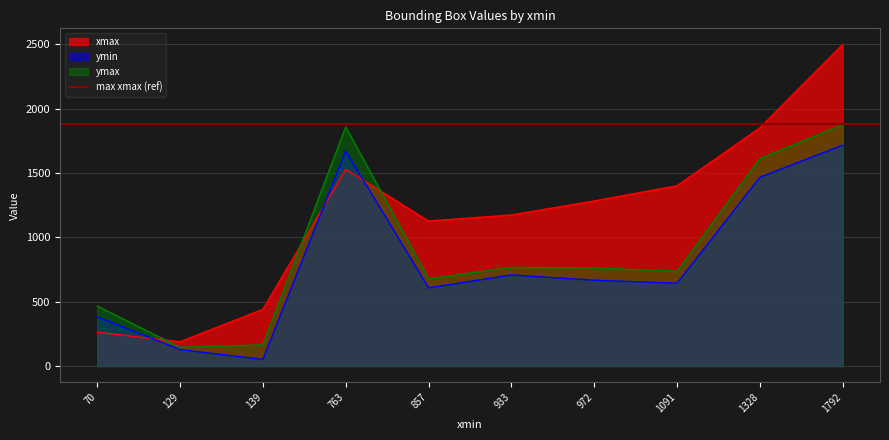

Is the value of xmax at 139 greater than the value of ymax at 1091?

No